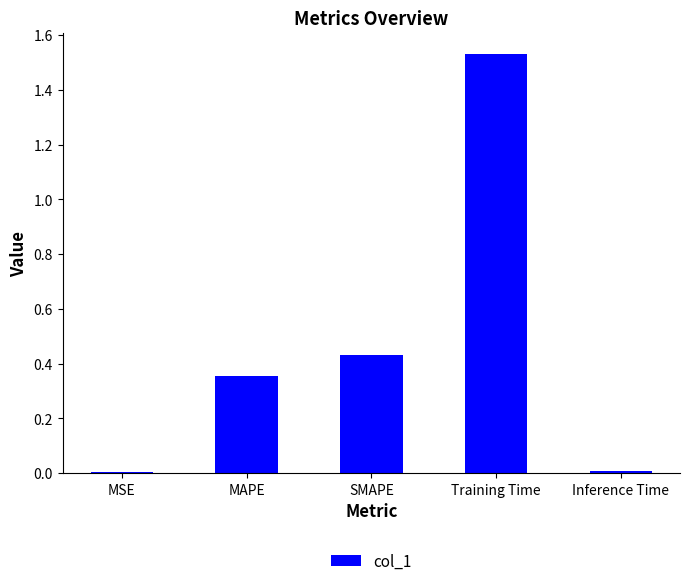

The chart shows a value of 0.0 at Inference Time. True or false?

True